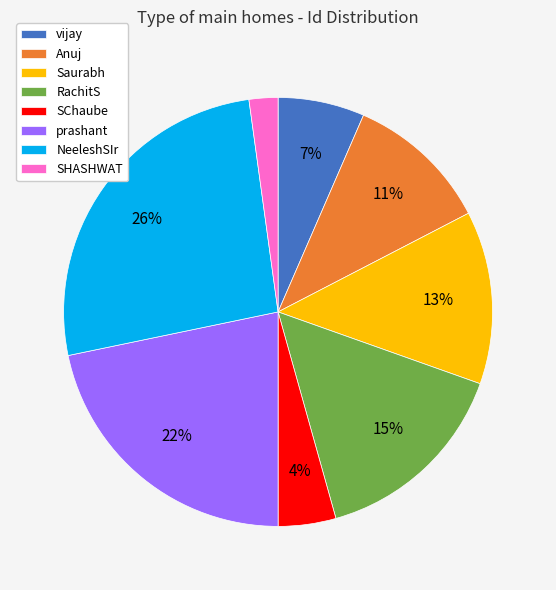

What is the smallest slice in the pie chart?

SHASHWAT